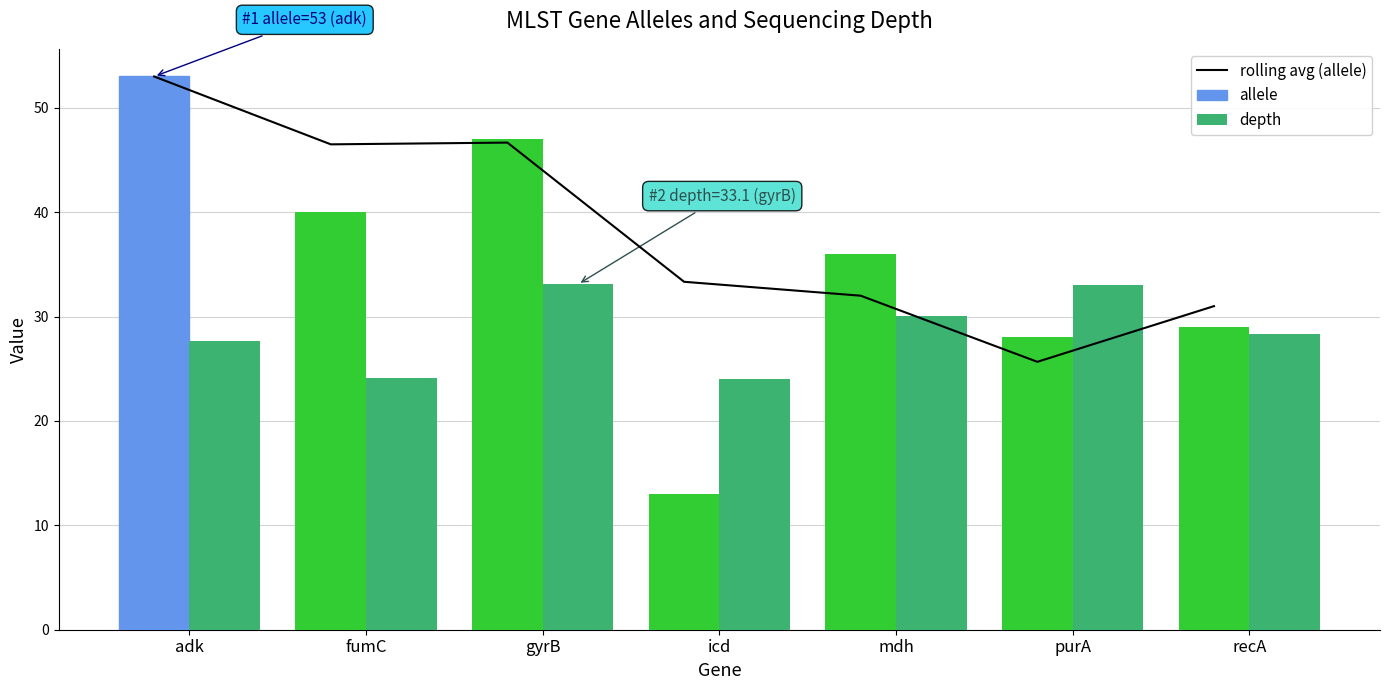

What is the label of the 5th bar from the left?

mdh